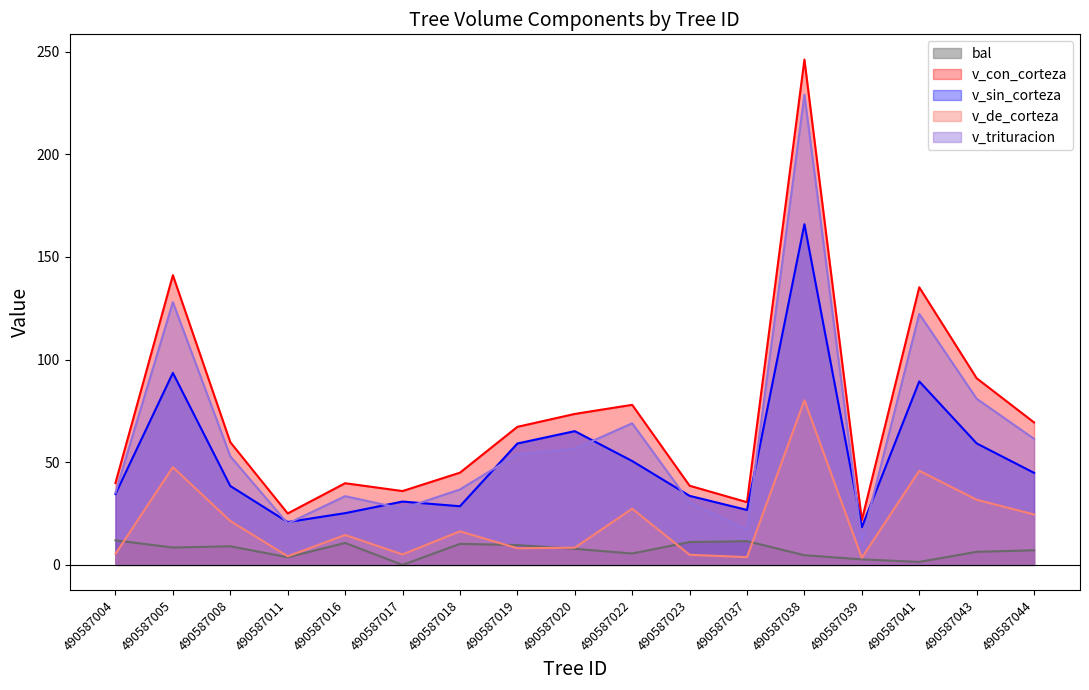

At which label does v_con_corteza (line) reach its minimum?

490587039